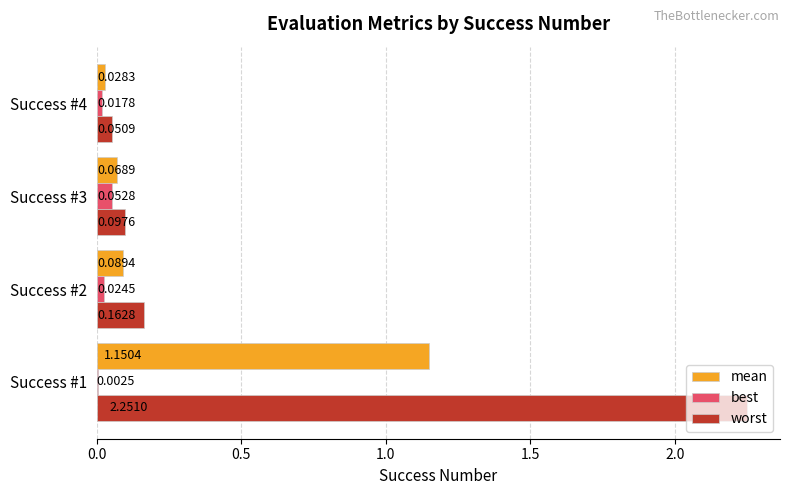

Which series changed the most between Success #2 and Success #4?

worst